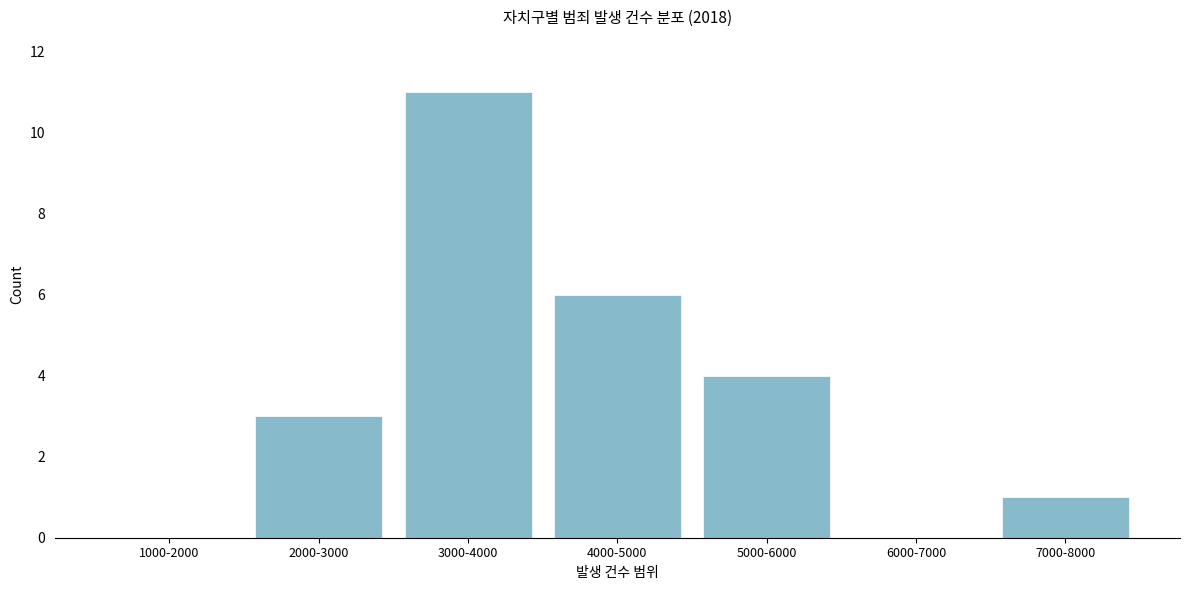

Reading left to right, extract all data points from this chart.

1000-2000=0	2000-3000=3	3000-4000=11	4000-5000=6	5000-6000=4	6000-7000=0	7000-8000=1